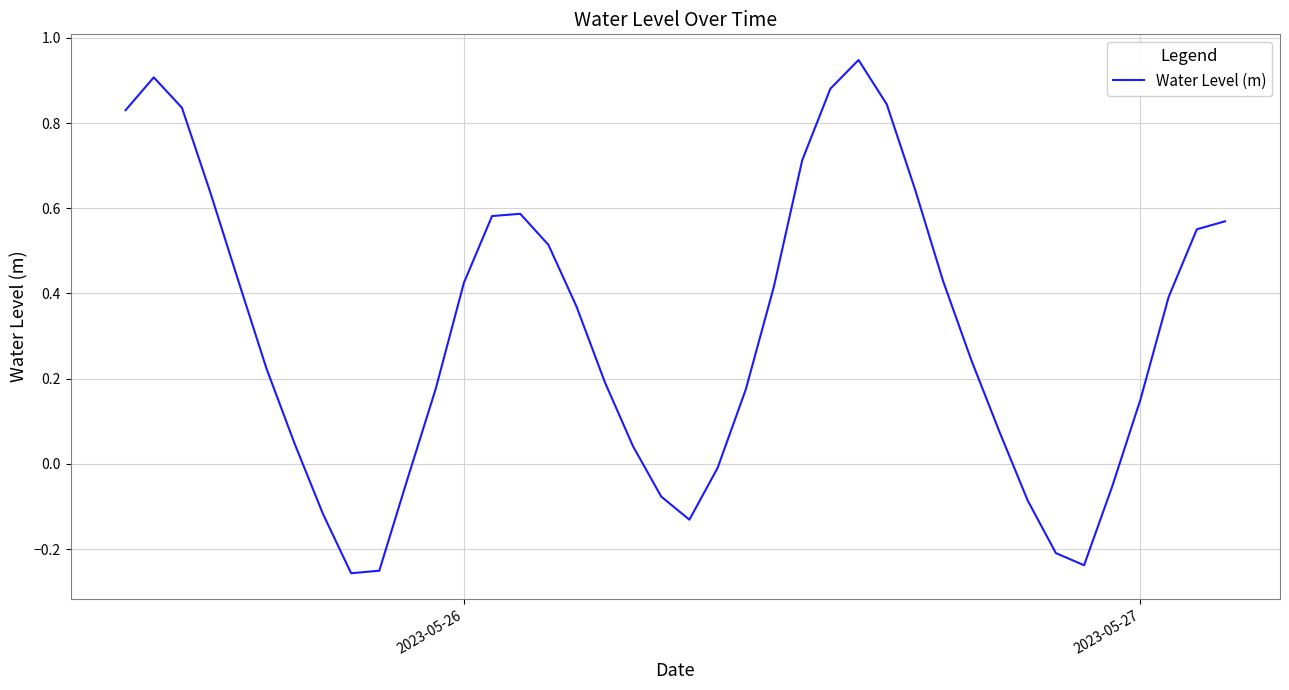

What is the difference between the maximum and minimum values?

1.2